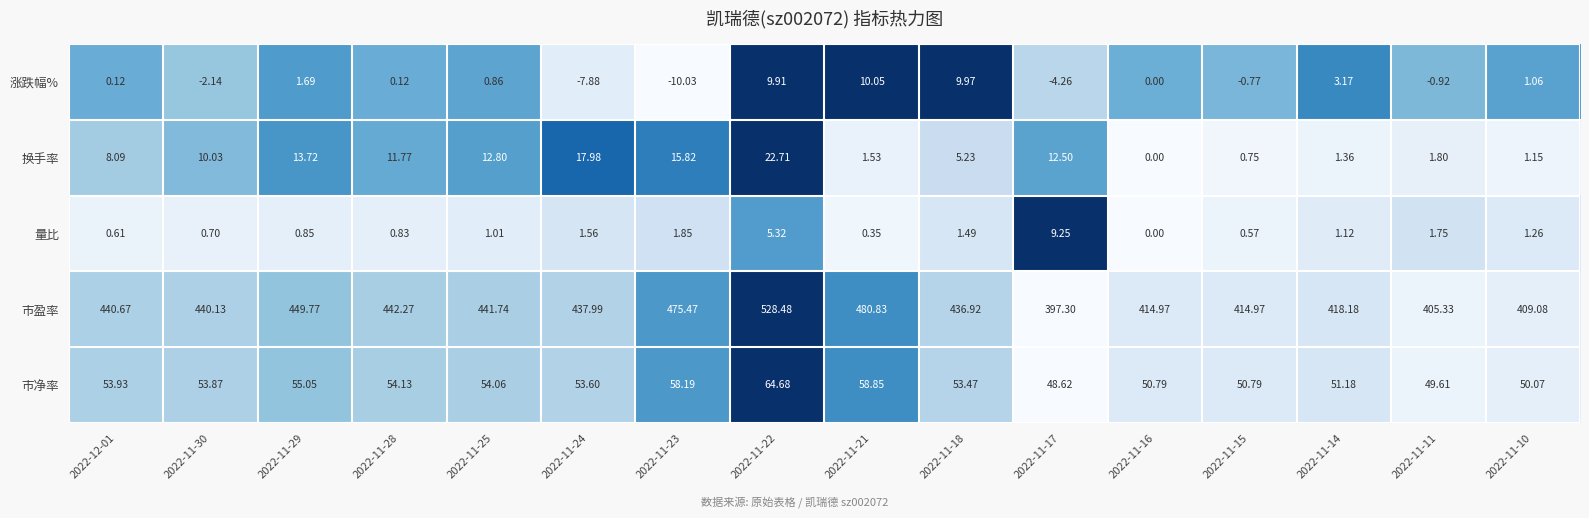

How many values in the 量比 series are below 1?

7